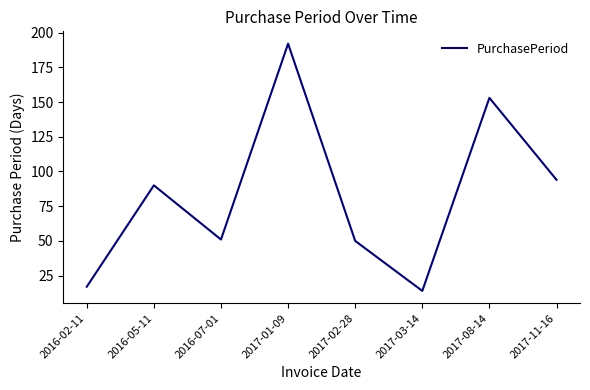

What position from the right is 2016-05-11?

7